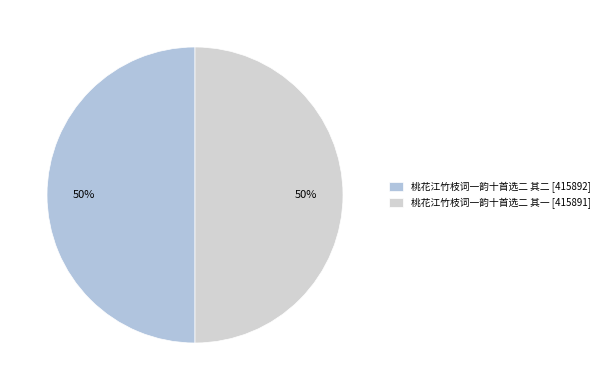

Count the number of slices in the pie.

2